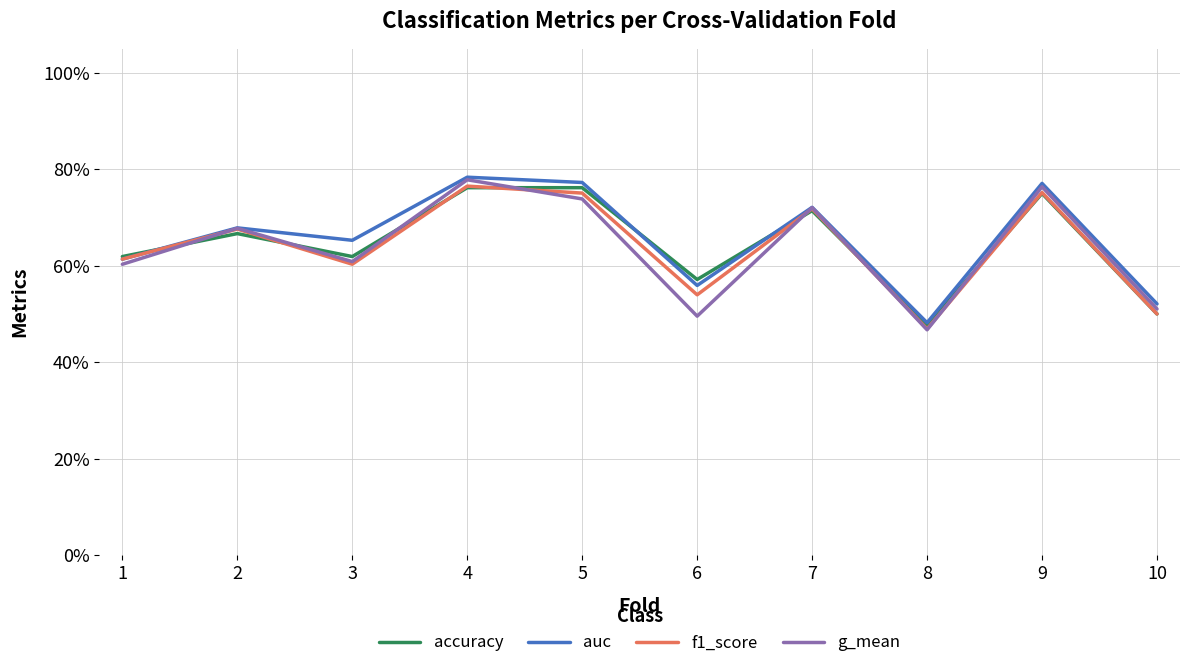

Which series ends up on top after the final intersection of g_mean and f1_score?

g_mean